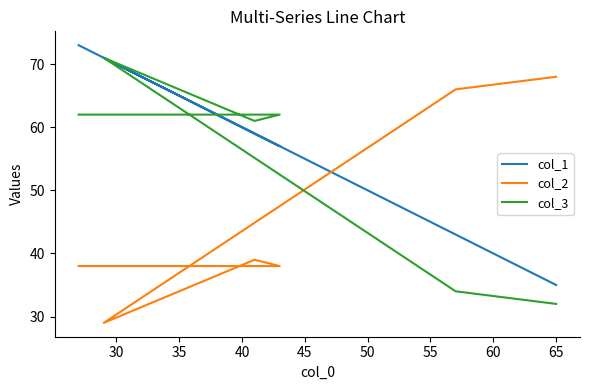

What is the average value of the col_1 series?

56